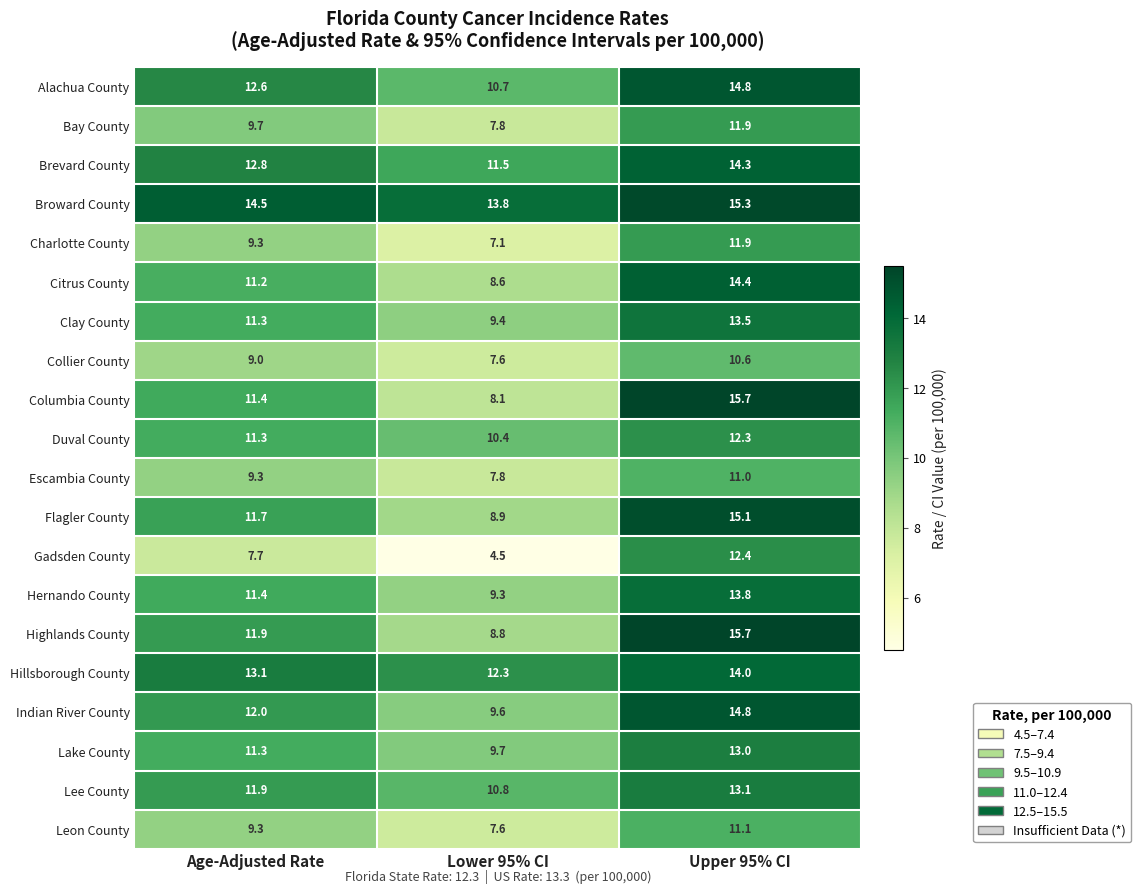

At which label is Duval County closest to 11?

Age-Adjusted Rate